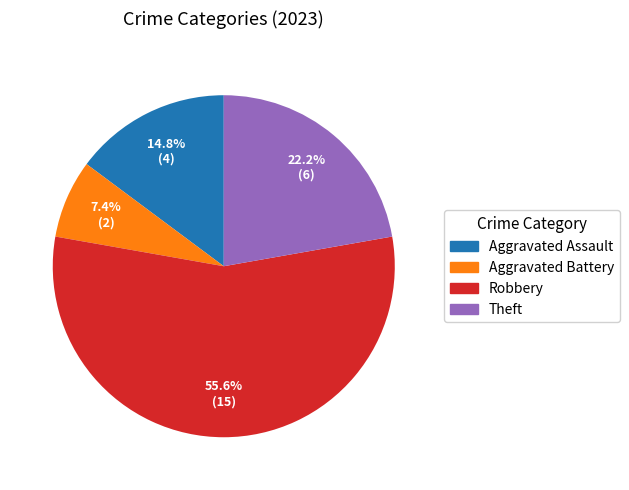

To the nearest percent, what is the average slice percentage?

25%